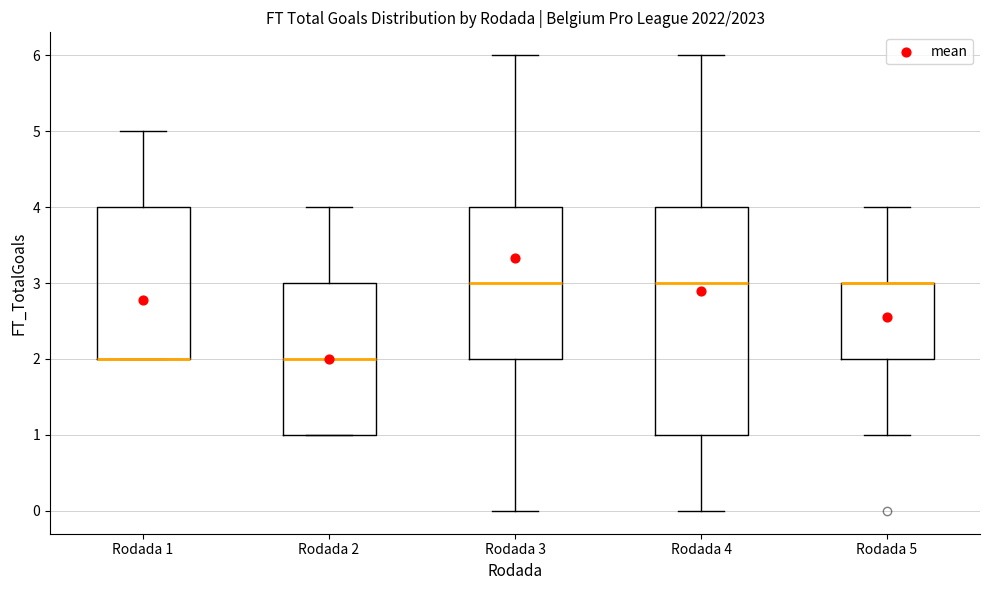

Reading left to right, transcribe this box plot: for each box, give where its median line is, the range the box spans, and where its two whiskers end, as read against the y-axis. The values are not printed on the chart, so give them approximately, as read against the axis.

Rodada 1: median 2 (drawn on the box's lower edge), box 2 to 4, whiskers 2 to 5
Rodada 2: median 2, box 1 to 3, whiskers 1 to 4
Rodada 3: median 3, box 2 to 4, whiskers 0 to 6
Rodada 4: median 3, box 1 to 4, whiskers 0 to 6
Rodada 5: median 3 (drawn on the box's upper edge), box 2 to 3, whiskers 1 to 4